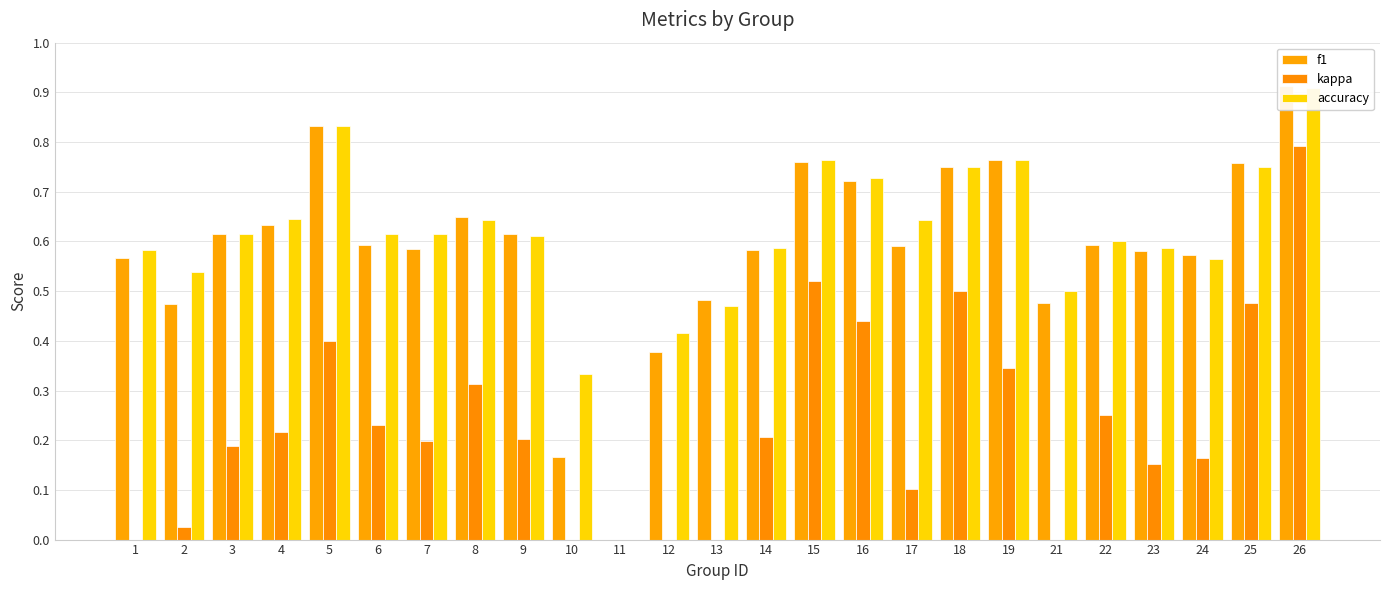

Does the chart contain stacked bars?

No